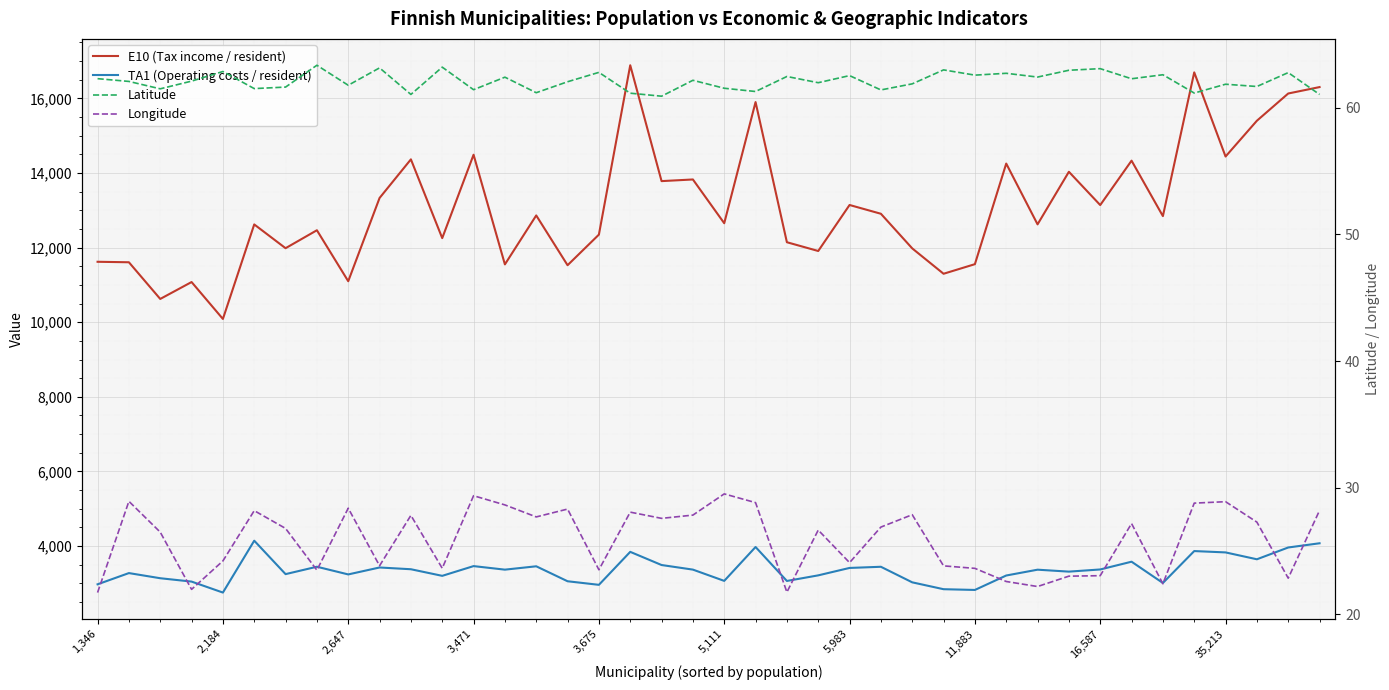

The value of E10 (Tax income / resident) at 34 is 12843.0. True or false?

True